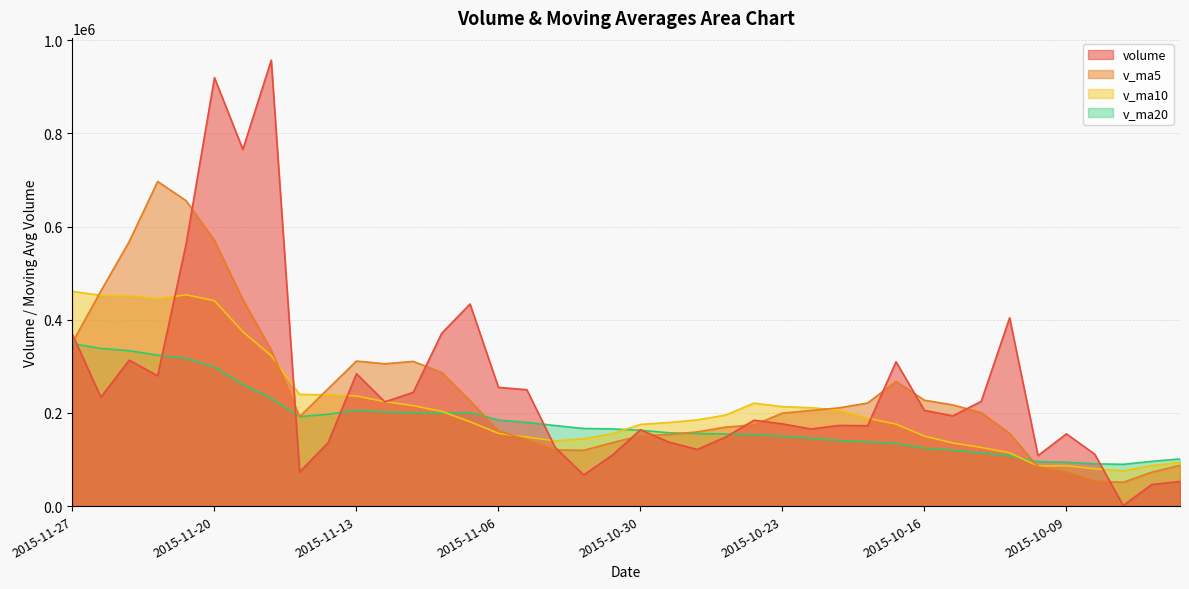

Reading left to right, list all the values displayed in this chart.

volume: 368300.3	233738.4	313298.8	279673.6	562216.9	919644.9	765721.4	957261.1	73312.3	135929.8	284197.6	223702.5	244212.3	370700.2	433816.2	254834.8	249708.2	125696.0	66944.2	108852.1	163874.2	137482.2	121533.1	148124.5	184299.4	176482.8	165529.7	173227.8	172417.1	309815.3	205498.2	193666.2	224732.0	404145.2	108262.5	155046.3	111277.4	1247.0	46272.2	52790.1
v_ma5: 351445.6	461714.5	568111.1	696903.6	655631.3	570373.9	443284.4	334880.7	192270.9	251748.5	311325.8	305453.2	310654.3	286951.1	226199.9	161207.1	143014.9	120569.7	119737.2	135973.2	151062.7	153584.4	159193.9	169532.9	174391.4	199494.5	205297.6	210924.9	221225.8	267571.4	227260.8	217170.5	200692.7	155995.7	84421.1	73326.6	53735.7	51028.0	72670.2	87533.2
v_ma10: 460909.7	452499.5	451495.9	444587.2	453689.9	440849.8	374368.8	322767.5	239611.0	238974.2	236266.4	224234.1	215612.0	203344.1	181086.5	156134.9	148299.7	139881.8	144635.0	155182.3	175278.6	179441.0	185059.4	195379.3	220981.4	213377.7	211234.0	205808.8	188610.7	175996.2	150293.7	135453.1	125860.4	114333.0	85977.1	86633.3	80043.6	75796.7	86964.8	93553.8
v_ma20: 348588.1	338366.8	333554.0	323965.7	317388.2	298492.3	261334.2	231324.7	192123.0	197078.2	205772.5	201837.5	200335.7	199361.7	201034.0	184756.3	179766.9	172845.3	166622.9	165589.3	162786.2	157447.0	155459.9	154856.1	153479.3	150005.5	145638.8	140802.8	137787.7	134775.0	124388.7	119971.4	114102.8	108244.1	95319.2	94151.1	90696.1	89666.9	95958.2	101239.1